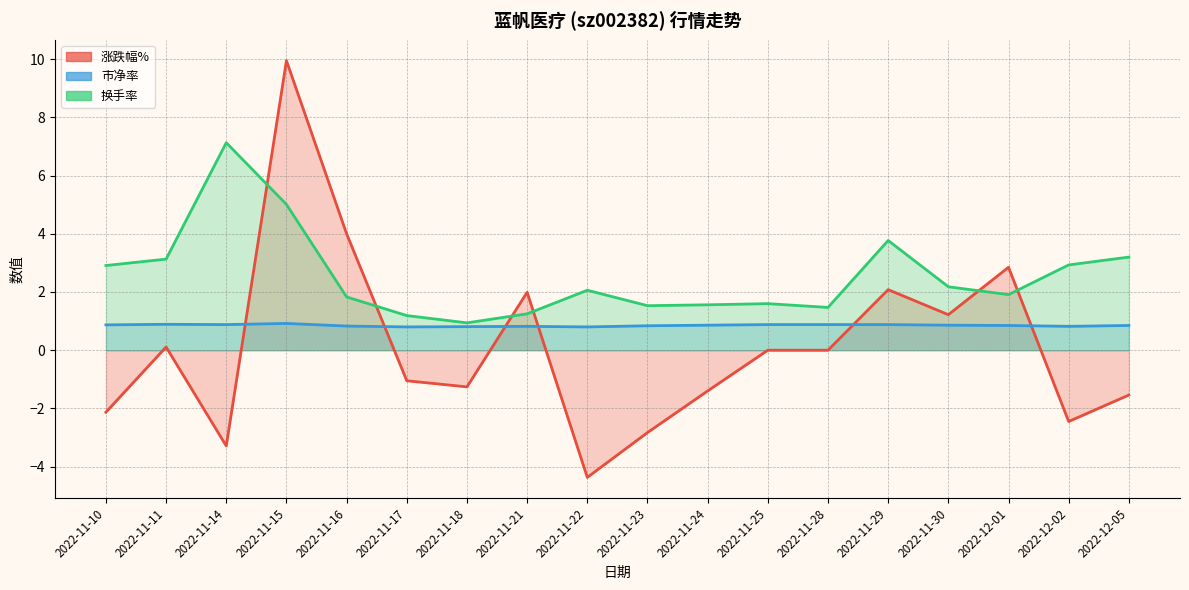

Where is the first local minimum for 换手率?

2022-11-18